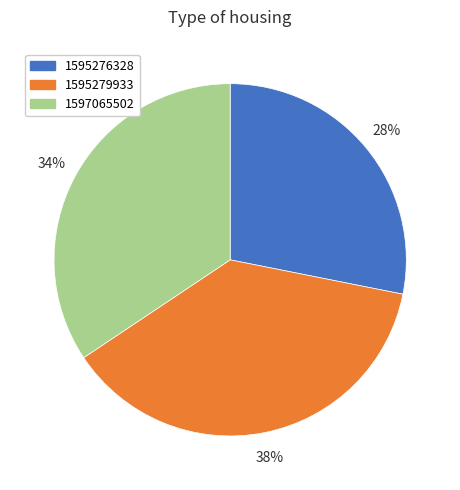

True or false: 1595279933 accounts for 38% of the total.

True